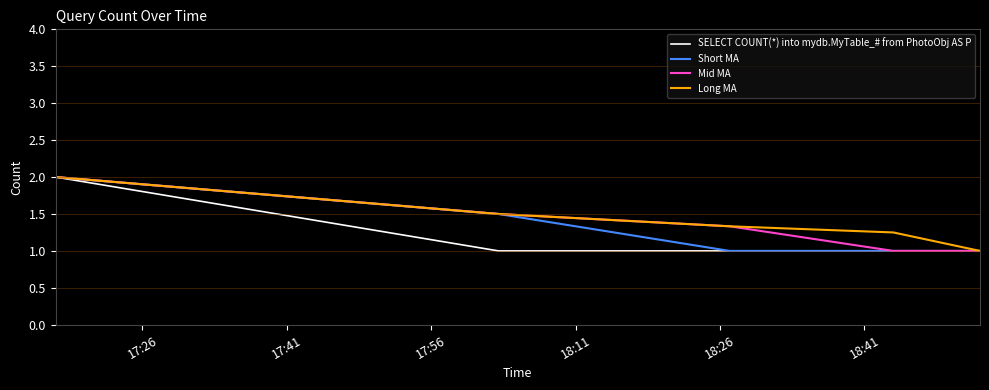

Which series has the largest total across all categories?

Long MA